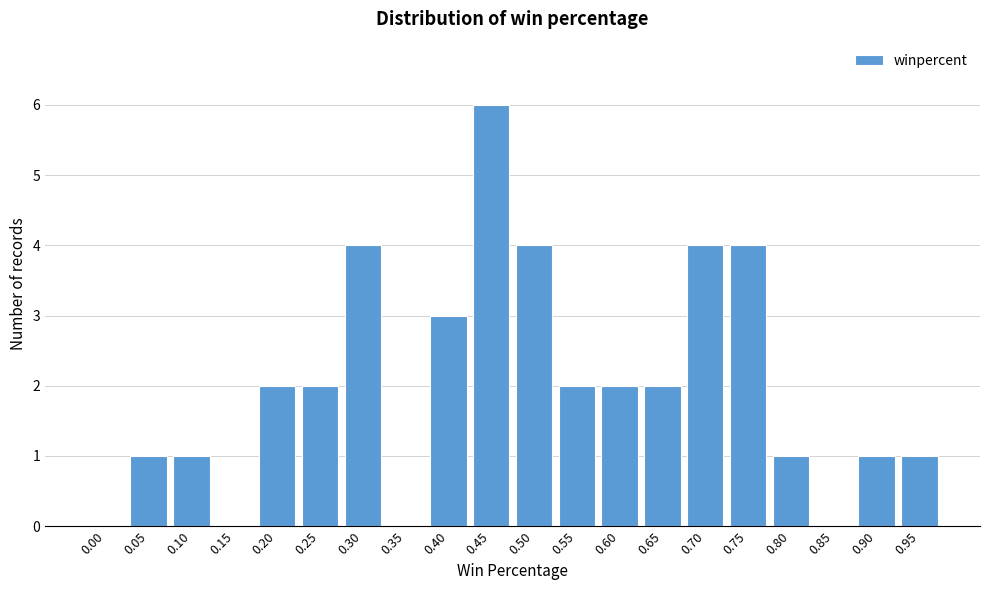

Reading left to right, transcribe all the data shown in this chart.

0.00=0	0.05=1	0.10=1	0.15=0	0.20=2	0.25=2	0.30=4	0.35=0	0.40=3	0.45=6	0.50=4	0.55=2	0.60=2	0.65=2	0.70=4	0.75=4	0.80=1	0.85=0	0.90=1	0.95=1